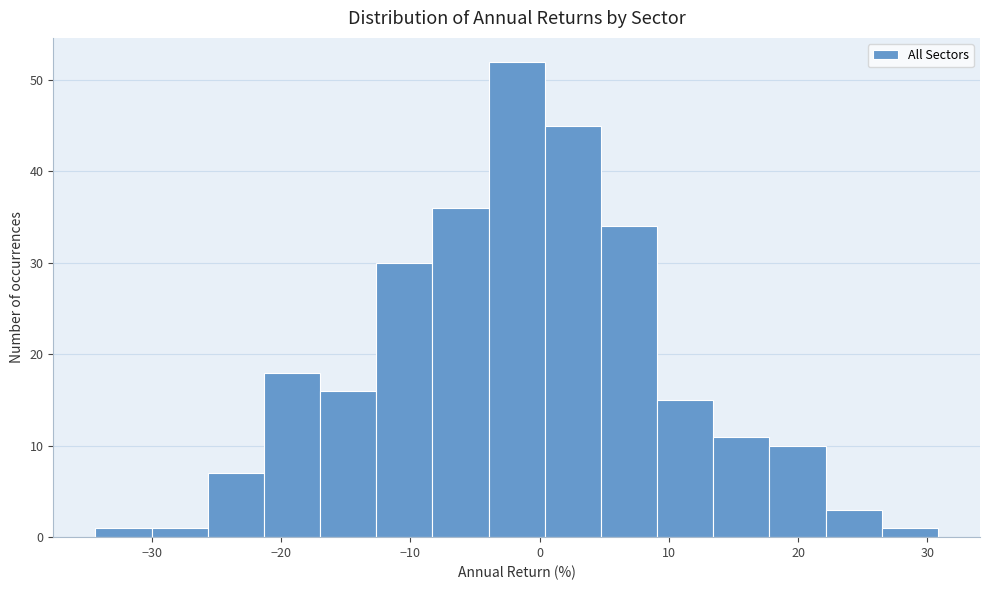

Which range on the x-axis has the tallest bar?

-4 to 0